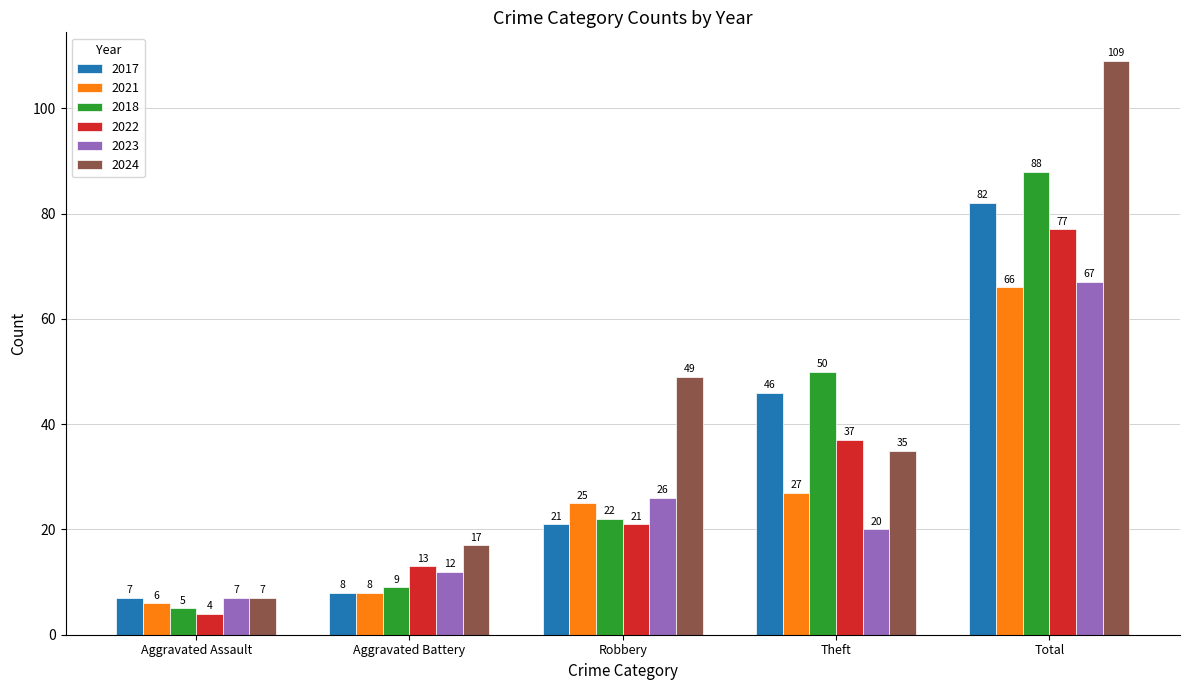

At which category does the chart reach its peak across all series?

Total